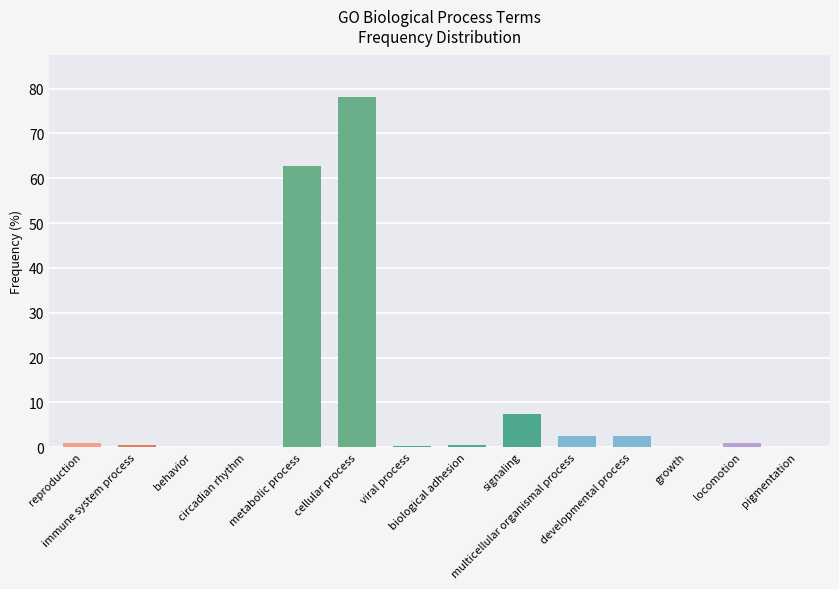

What is the greatest value displayed?

78.0